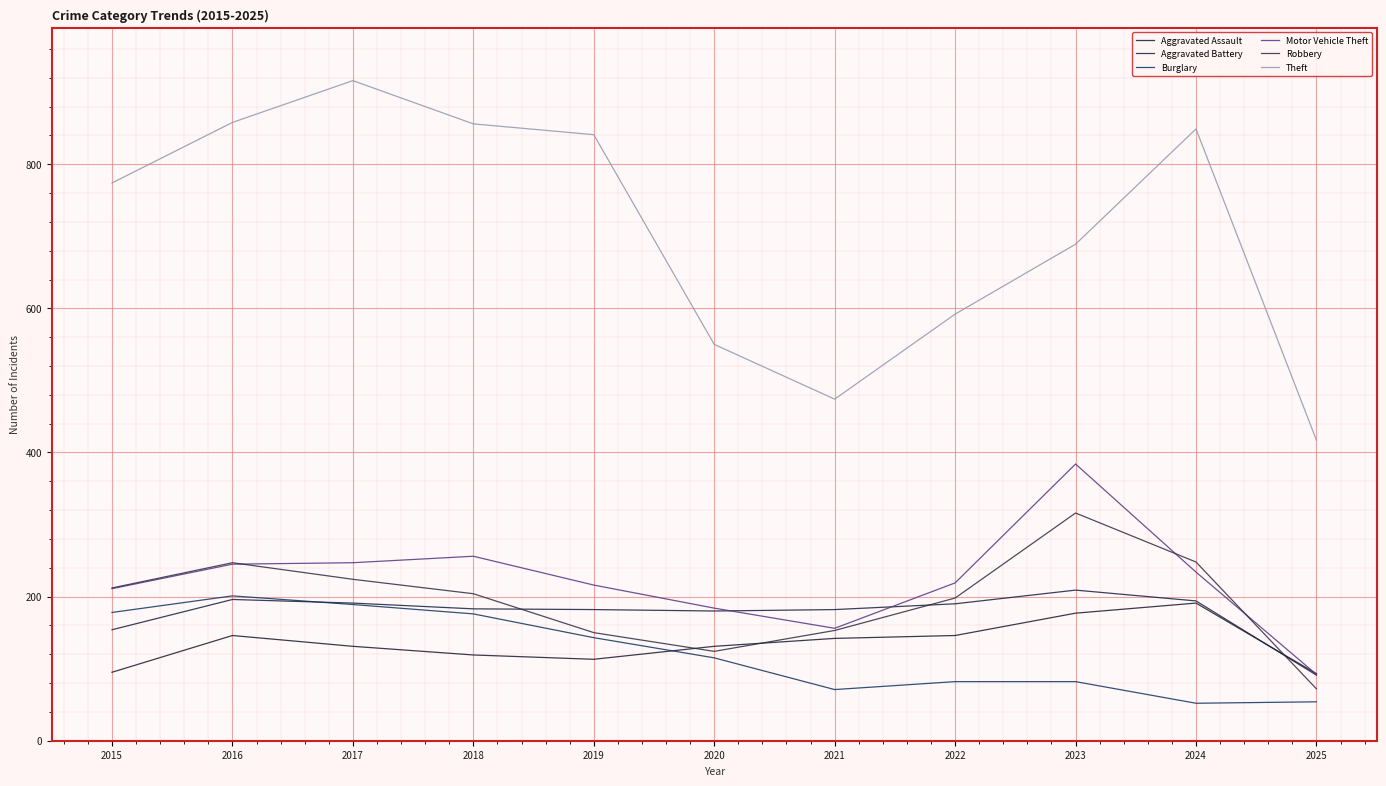

Which category has the lowest value in the Aggravated Battery series?

2025